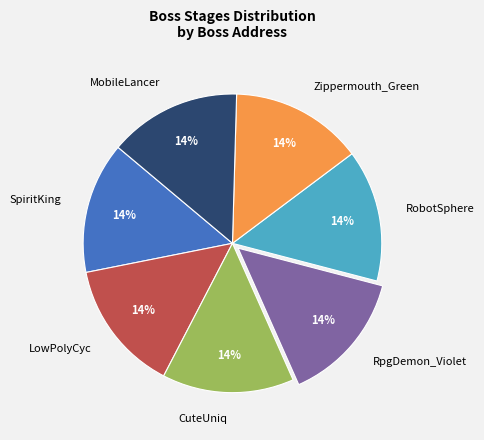

Is there any slice that represents more than half of the pie?

No